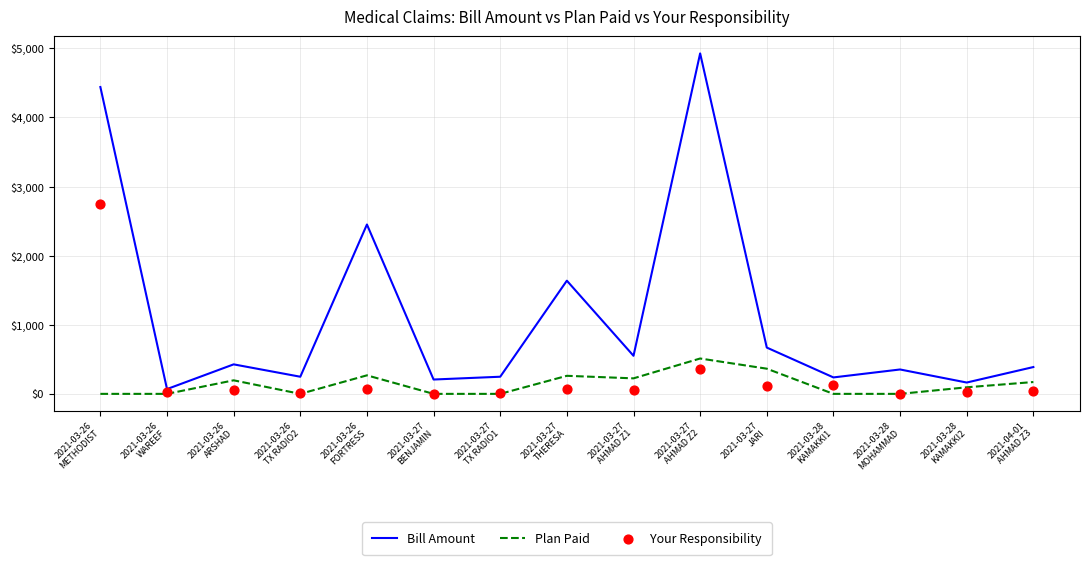

At which category is the sum across all series the highest?

2021-03-26
METHODIST